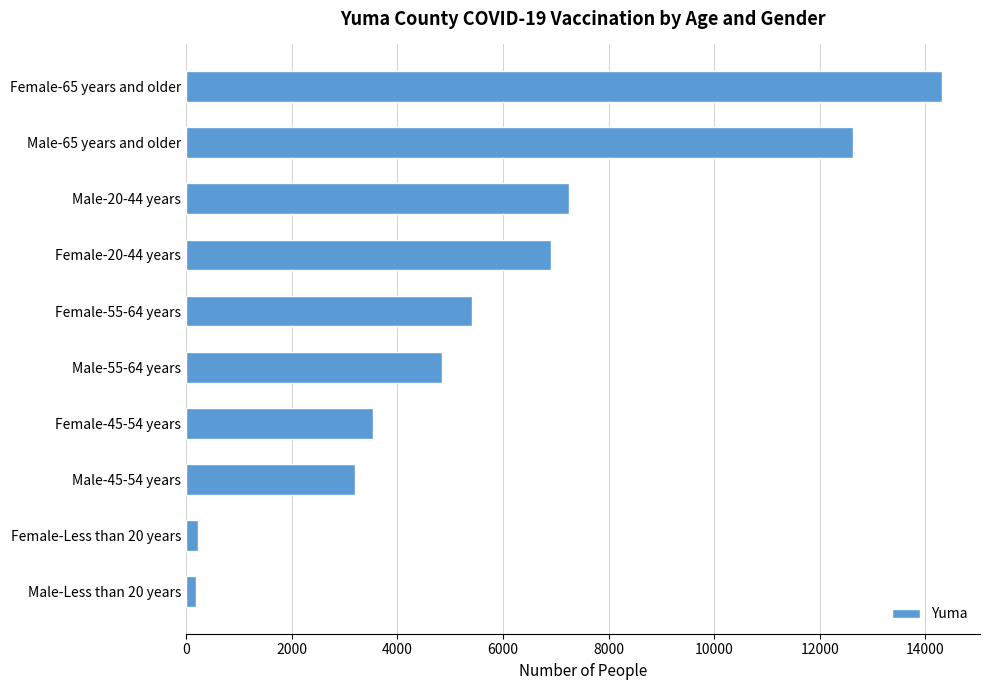

Approximately how many times larger is the value at Female-55-64 years compared to Female-65 years and older?

0.4